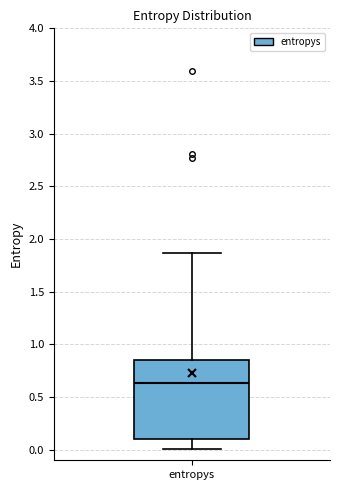

Transcribe this box plot: give where the median line is, the range the box spans, and where the two whiskers end, as read against the y-axis. The values are not printed on the chart, so give them approximately, as read against the axis.

median 0.65, box 0.10 to 0.85, whiskers 0.00 to 1.85